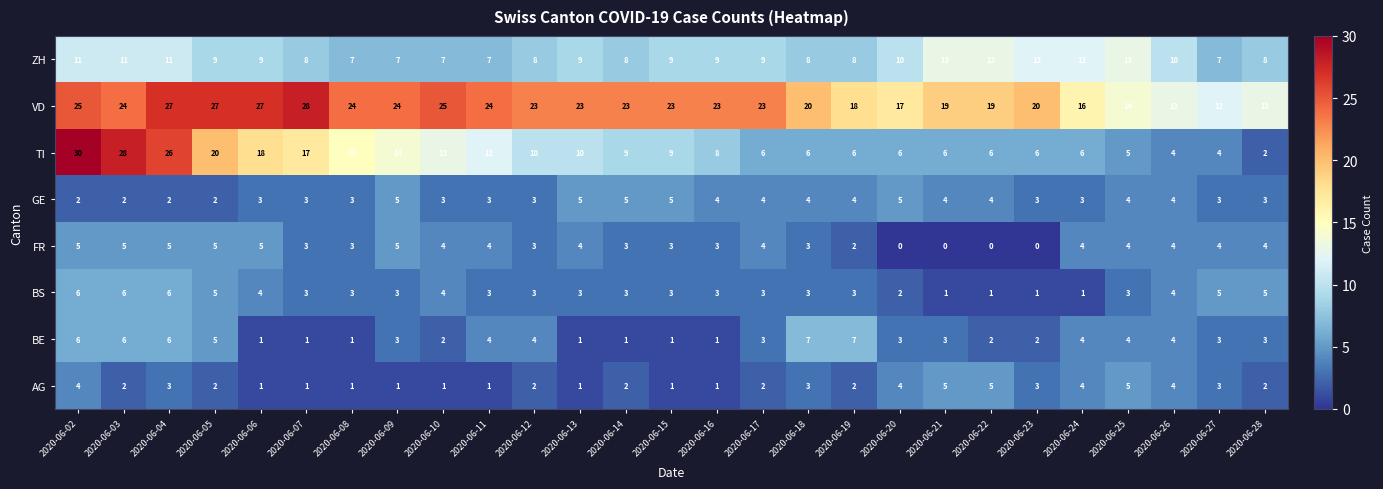

What is the greatest value displayed?

30